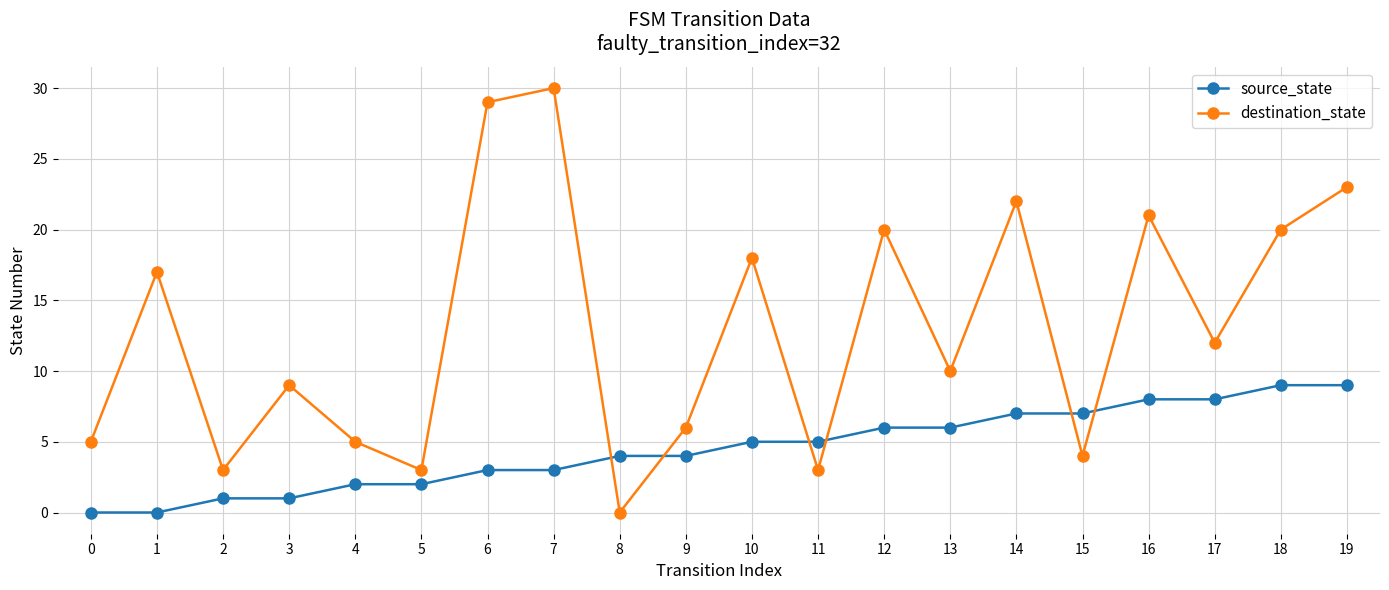

Does the chart display data point markers on the line(s)?

Yes